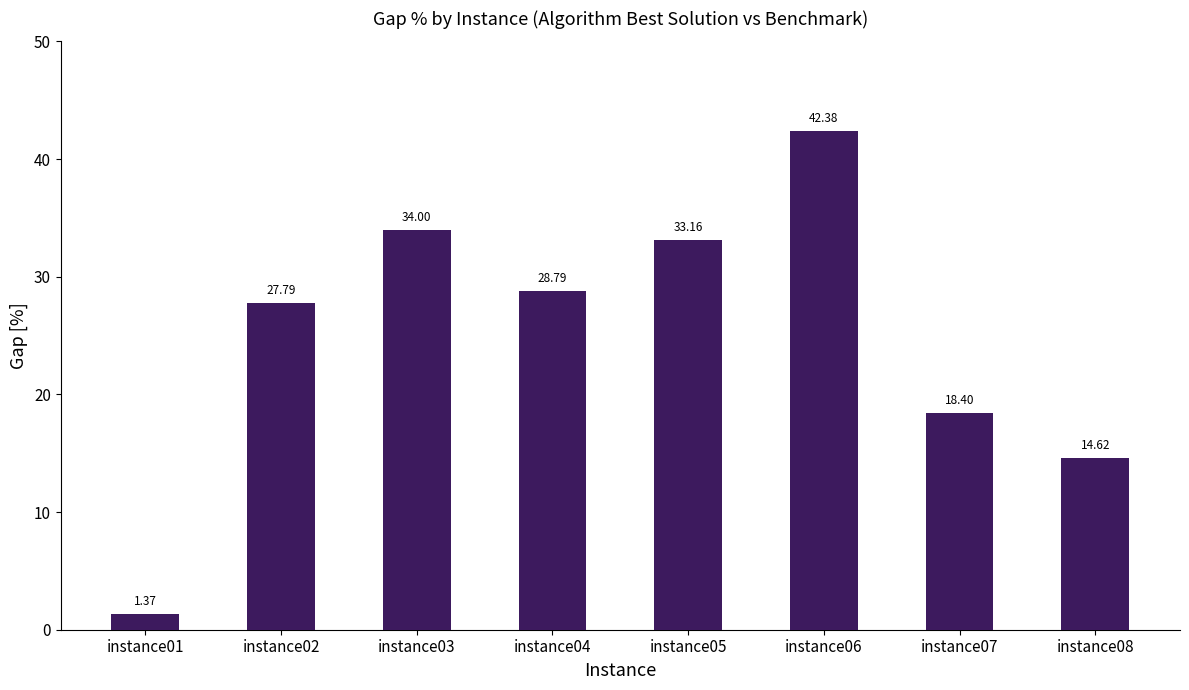

Where does the data first go above 28?

instance03